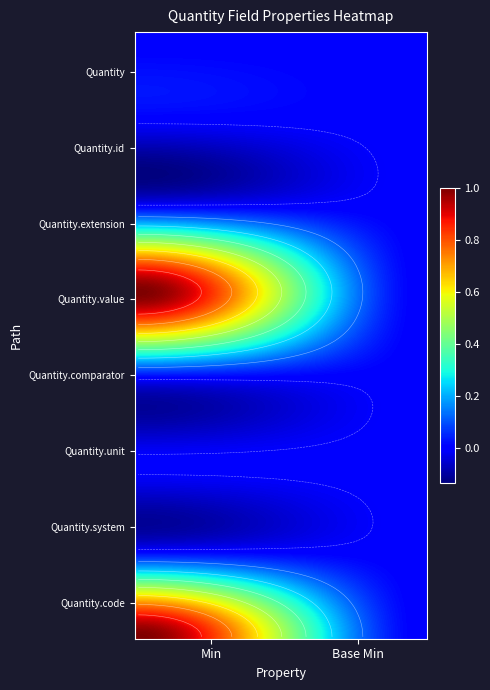

Is it true that Quantity.system equals 0 at 1?

True